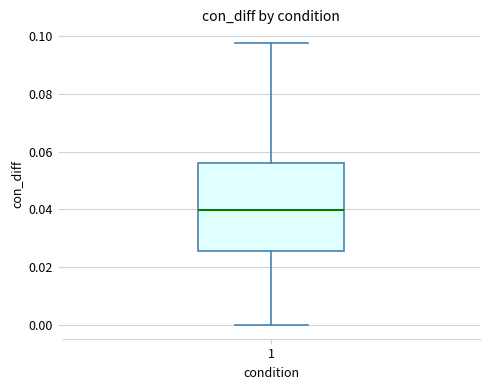

Where does the lower whisker of the box at x = 1 end on the y-axis? The values are not printed on the chart, so give them approximately, as read against the axis.

0.000